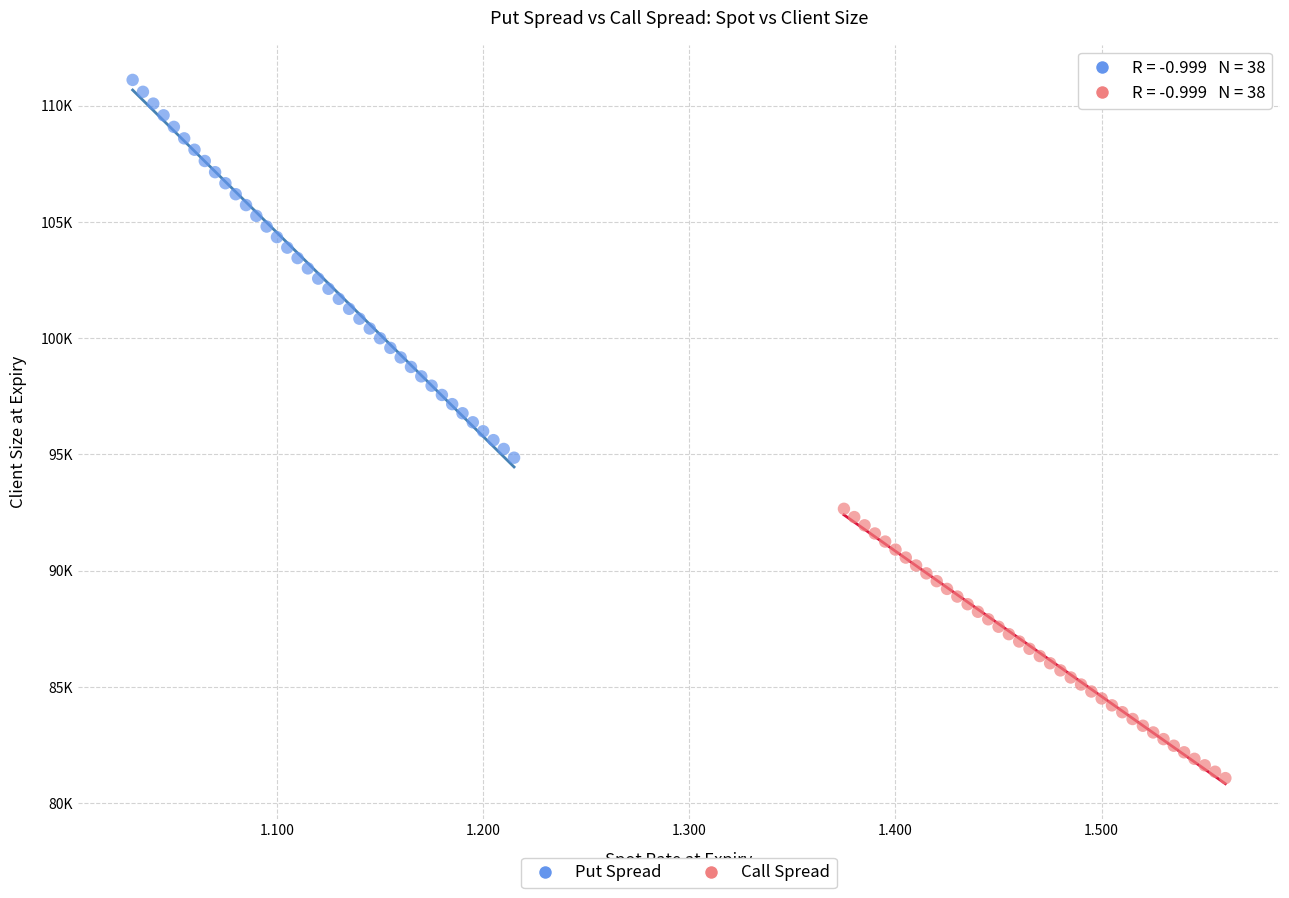

What are all the series names shown in the legend?

Put Spread, Call Spread